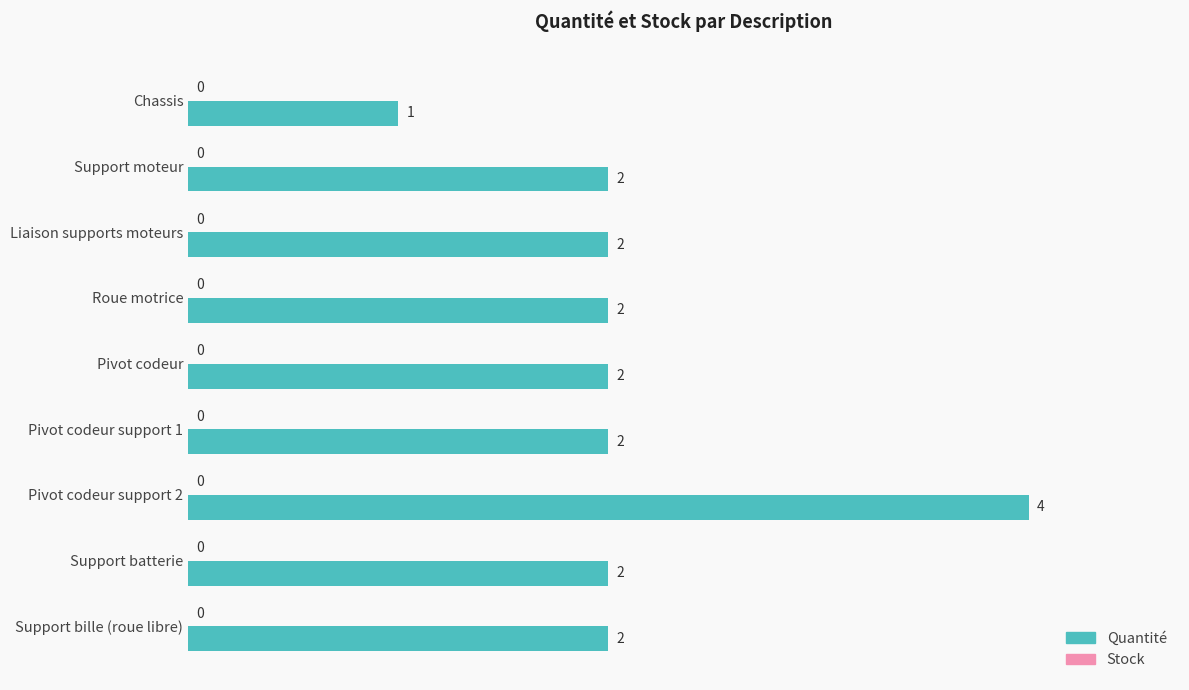

What is the greatest value displayed?

4